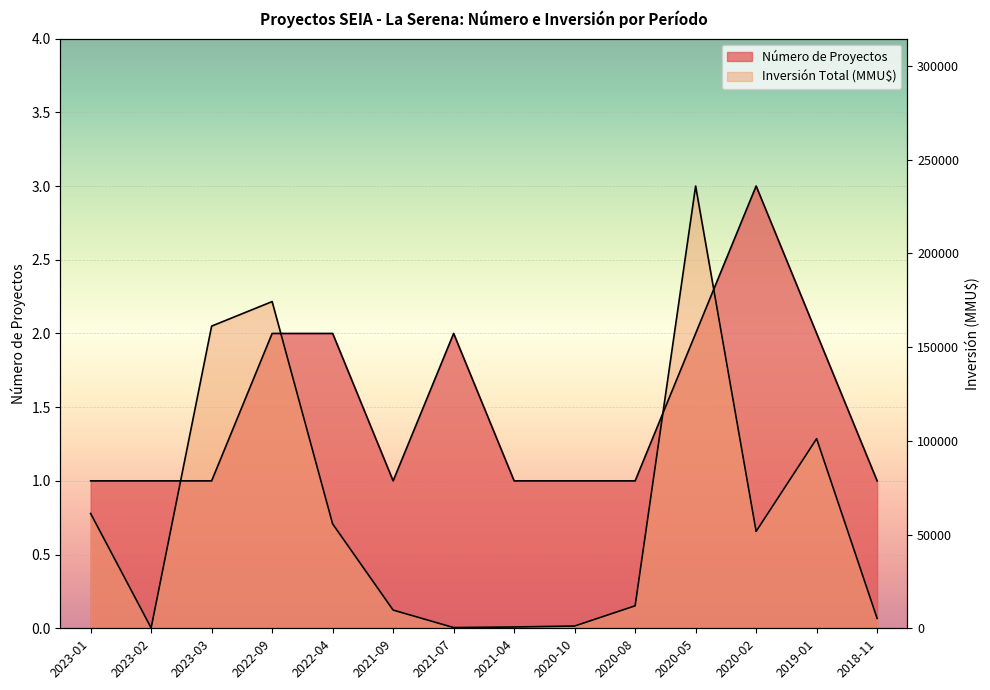

At which label is Inversión Total (MMU$) closest to 1?

2023-01